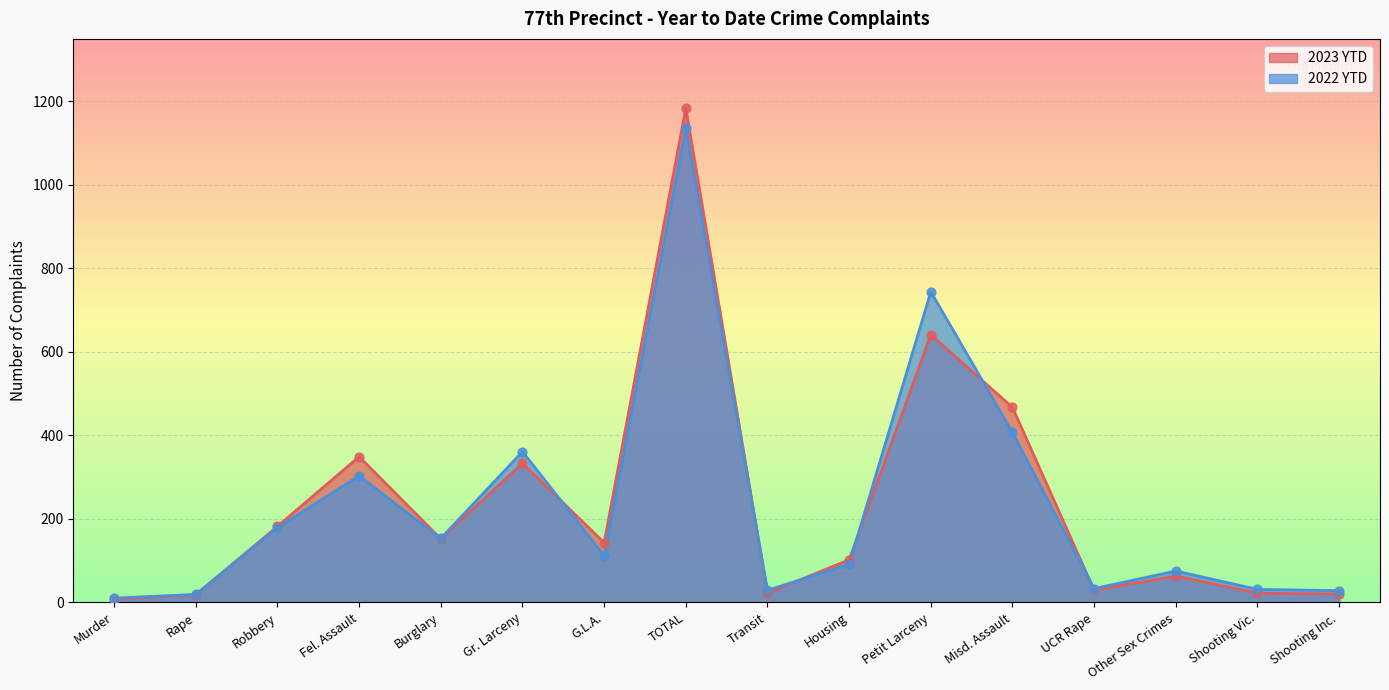

What are all the series names shown in the legend?

2023 YTD, 2022 YTD